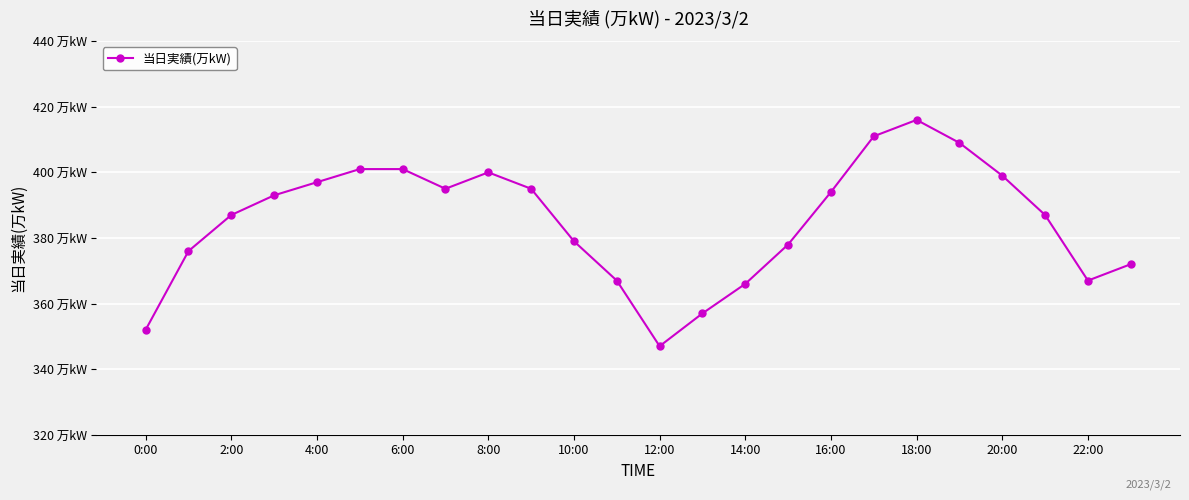

Does the chart have visible grid lines?

Yes